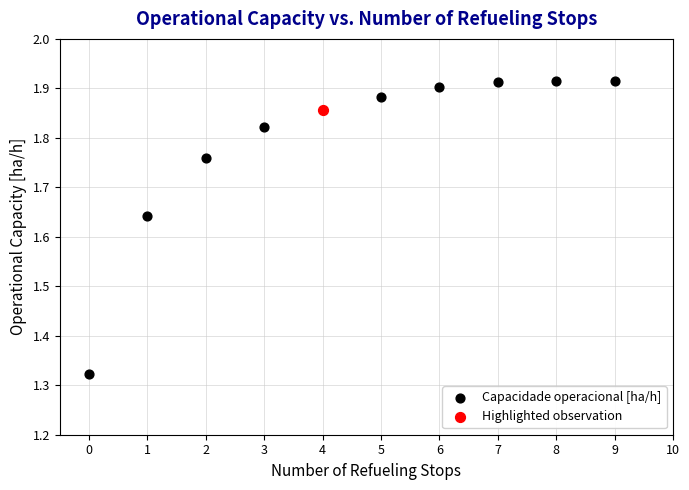

What are all the series names shown in the legend?

Capacidade operacional [ha/h], Highlighted observation